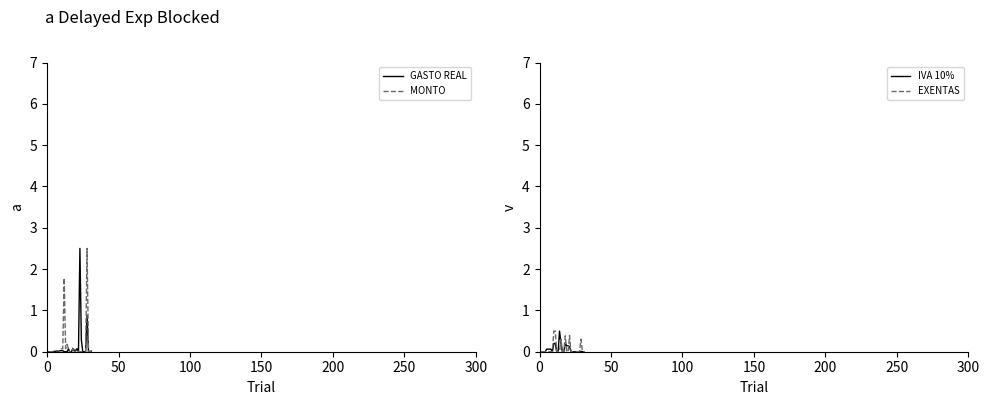

What is the difference between the maximum and minimum values in the GASTO REAL series?

2.5